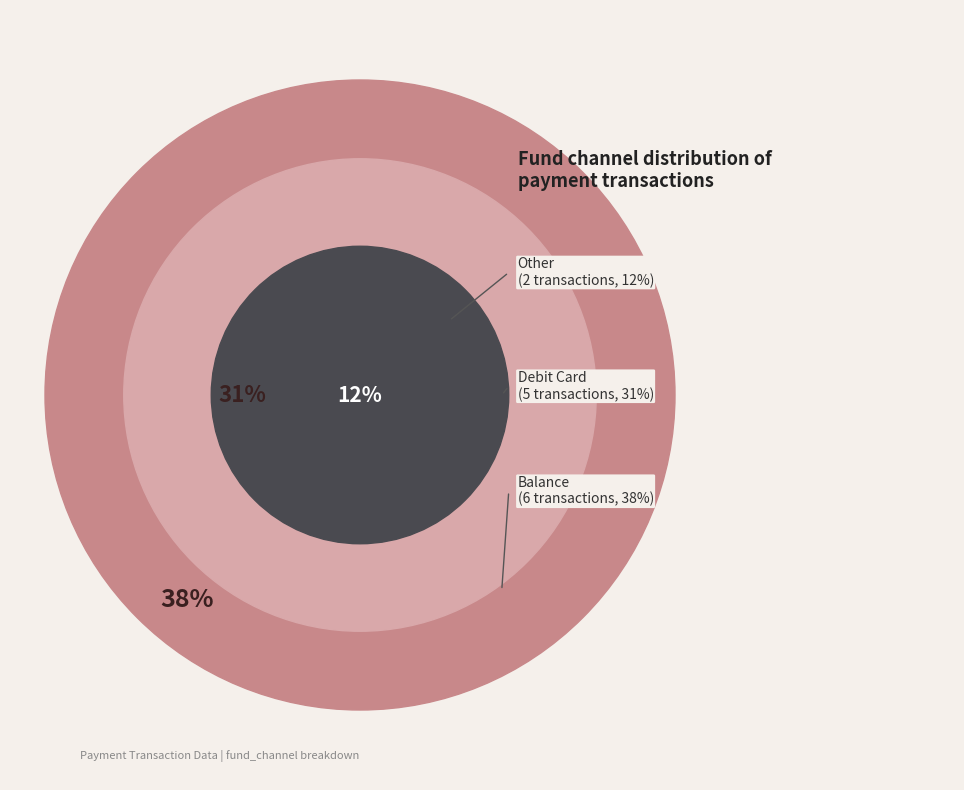

Is there any slice that represents more than half of the pie?

No